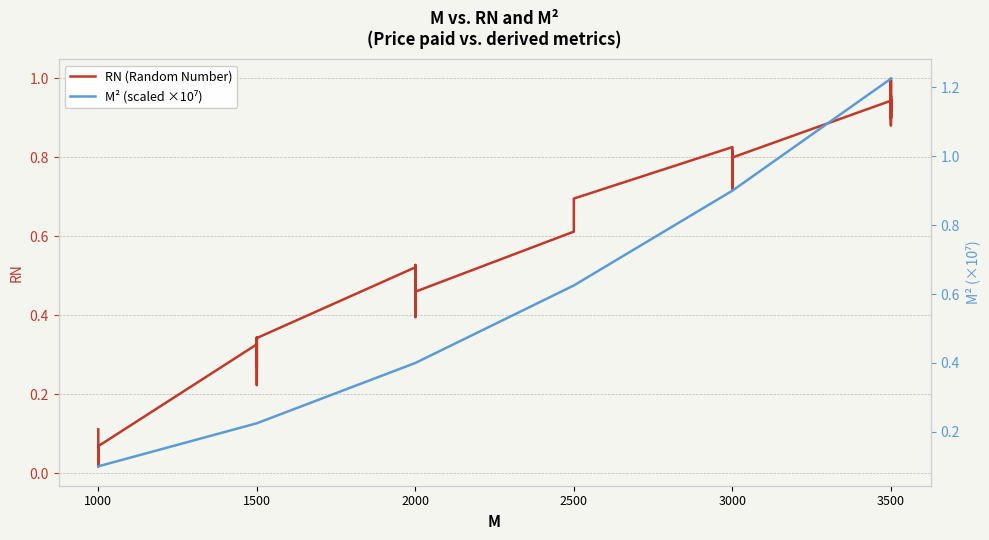

What is the value of the RN (Random Number) point at the 3rd from the left?

0.1